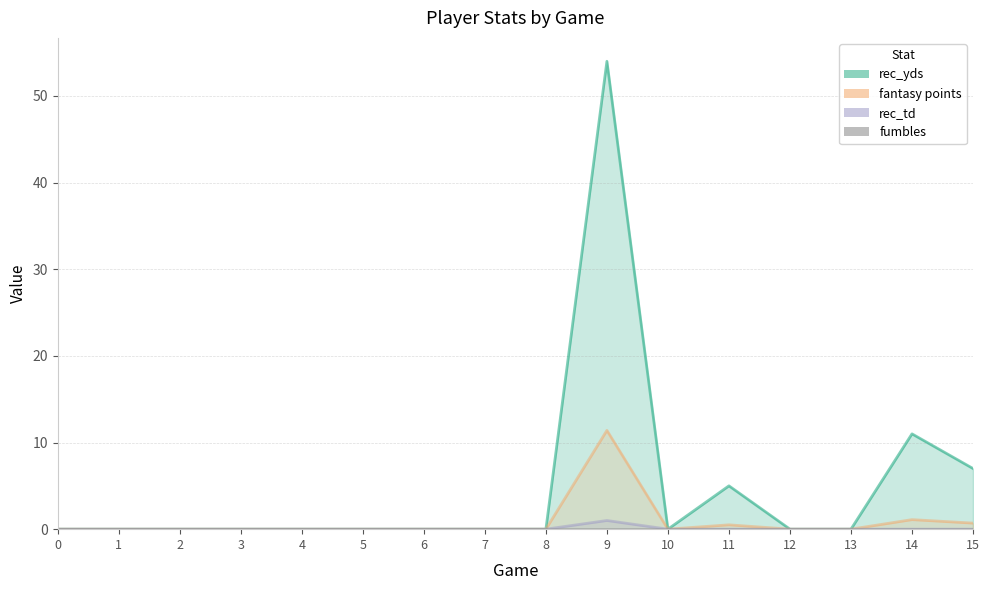

At how many categories does at least one series exceed 24?

1